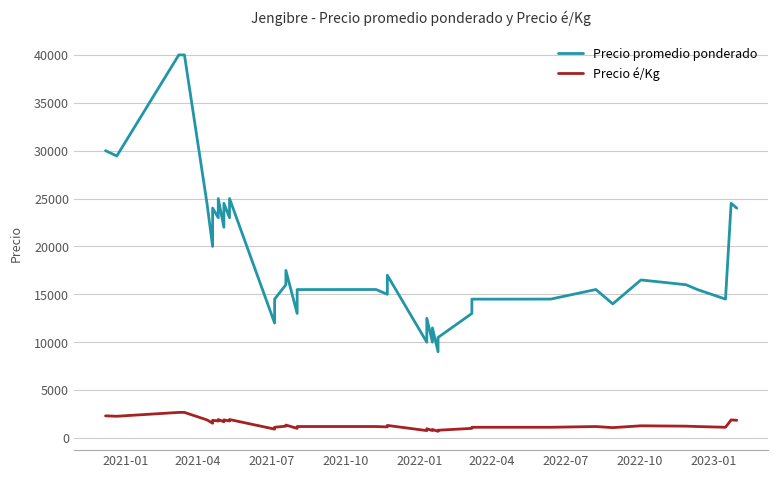

True or false: Precio é/Kg and Precio promedio ponderado intersect in this chart.

False